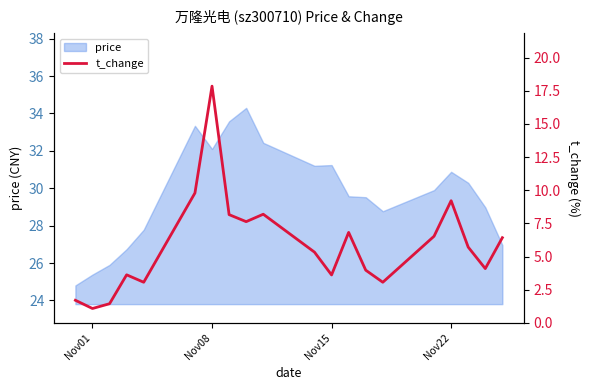

True or false: there are more than 2 points higher than both neighbors.

True